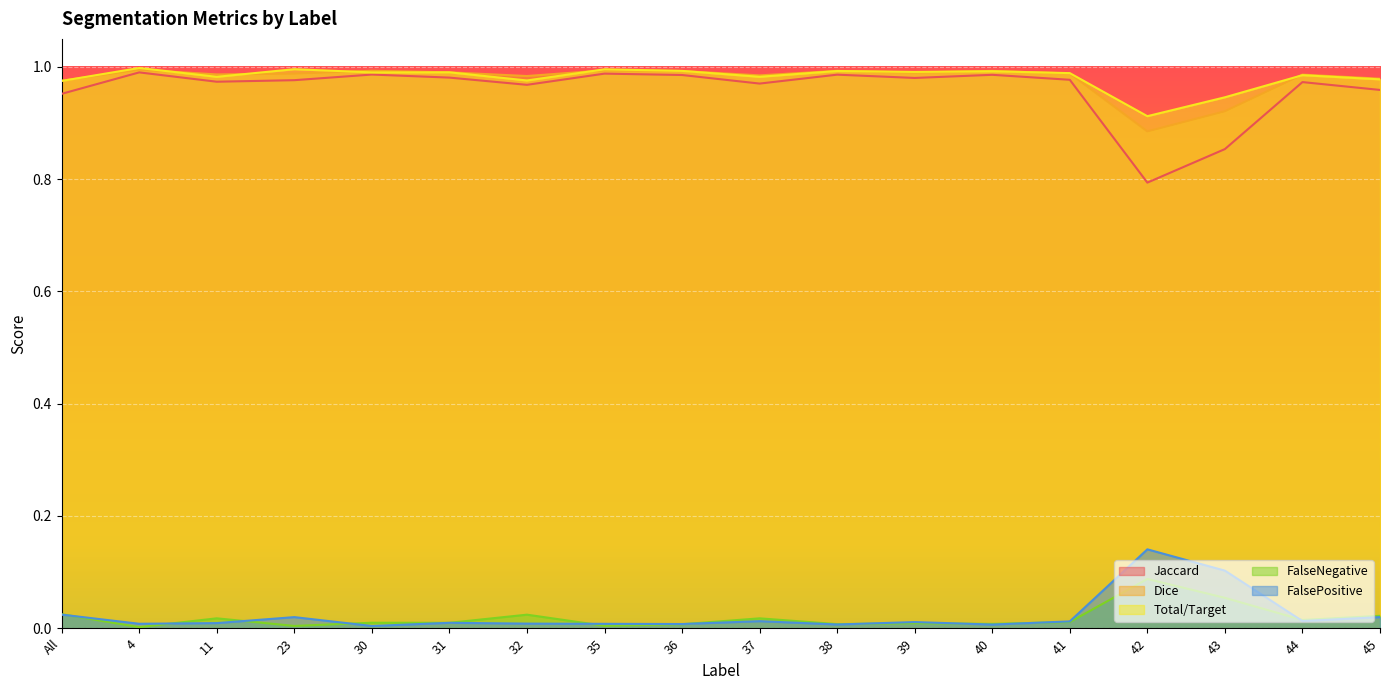

Which series has the largest total across all categories?

Total/Target